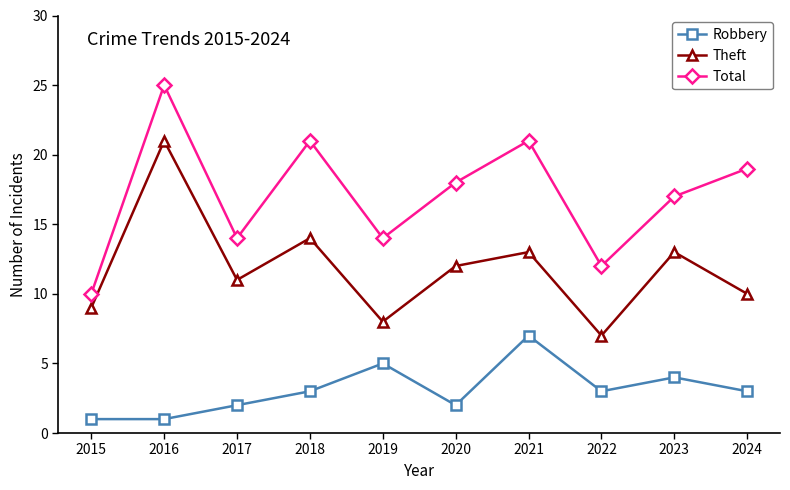

Which category has the highest value in the Total series?

2016